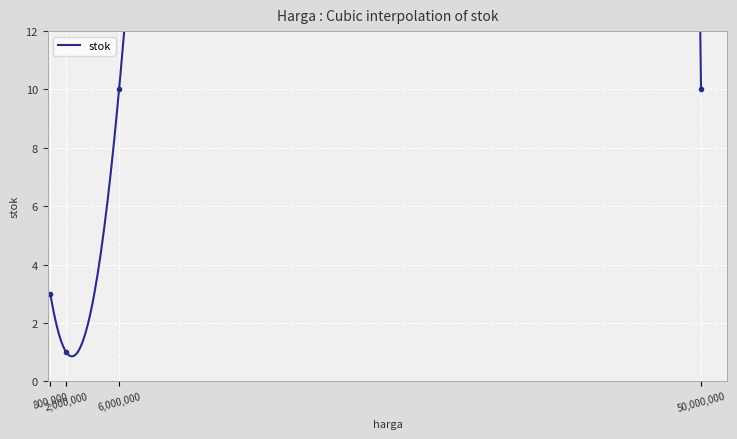

How many values are between 3 and 10?

3